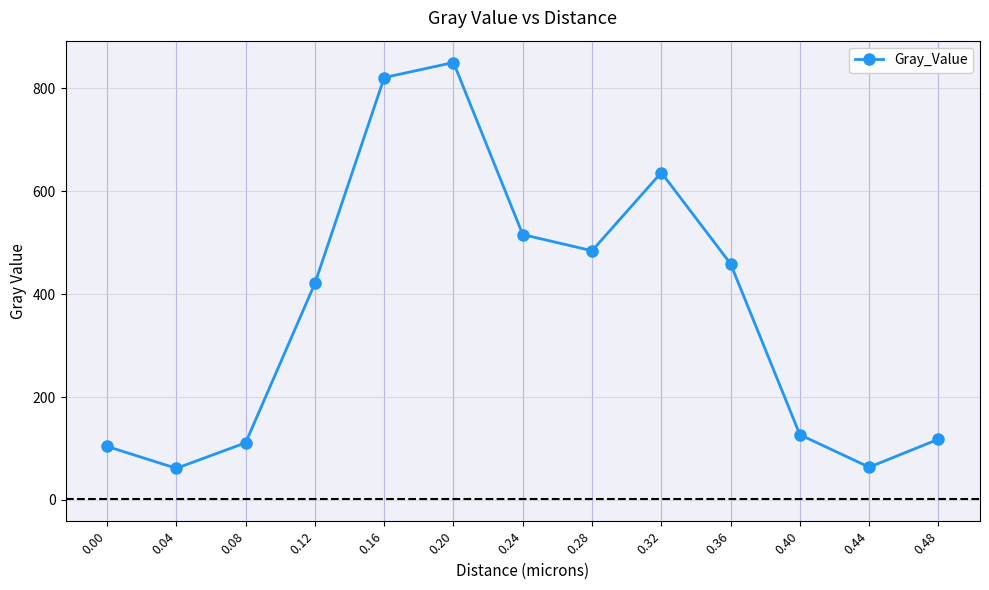

At which label does the data first exceed 420?

0.12